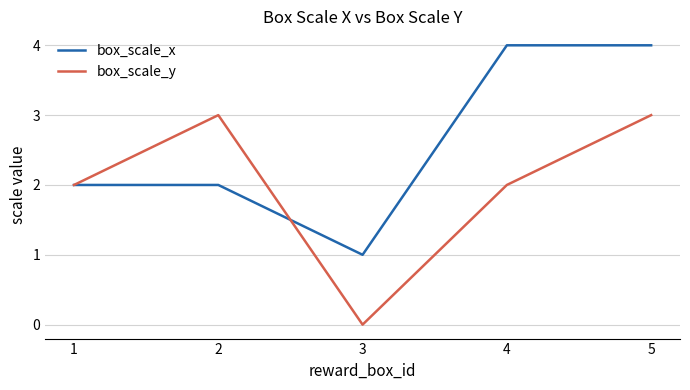

Between 4 and 5, which series saw the biggest shift?

box_scale_y